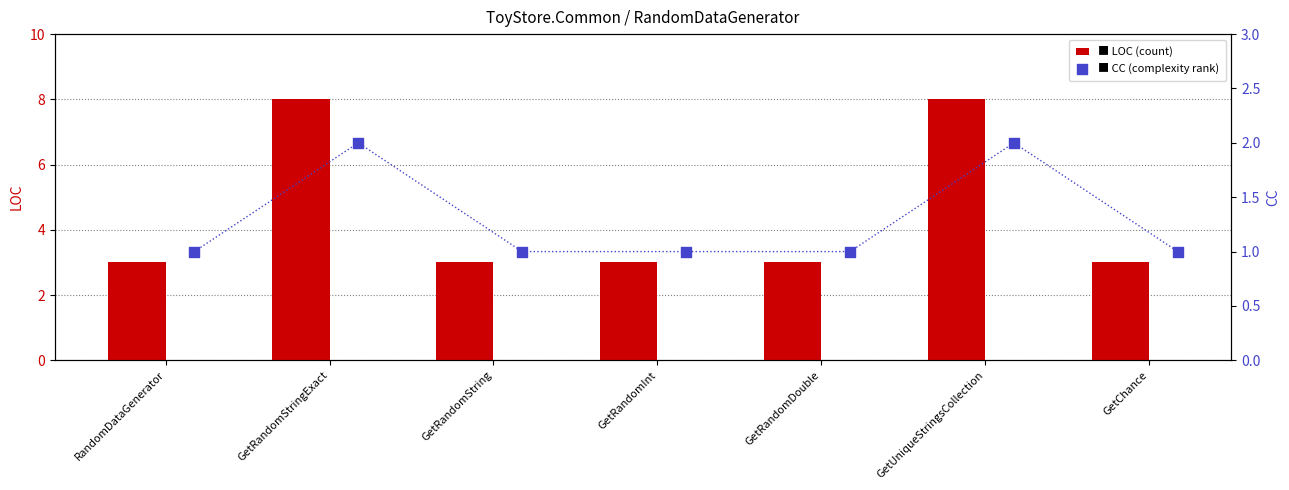

What are all the series names shown in the legend?

LOC, CC